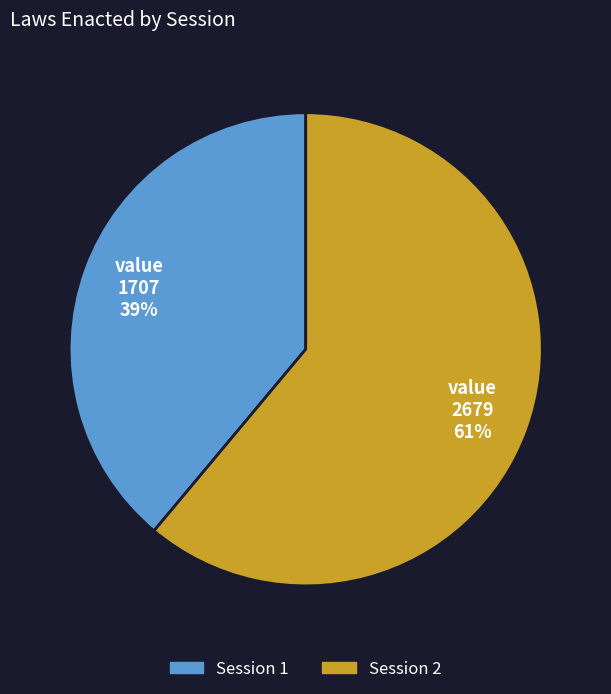

Between Session 1 and Session 2, which is larger?

Session 2